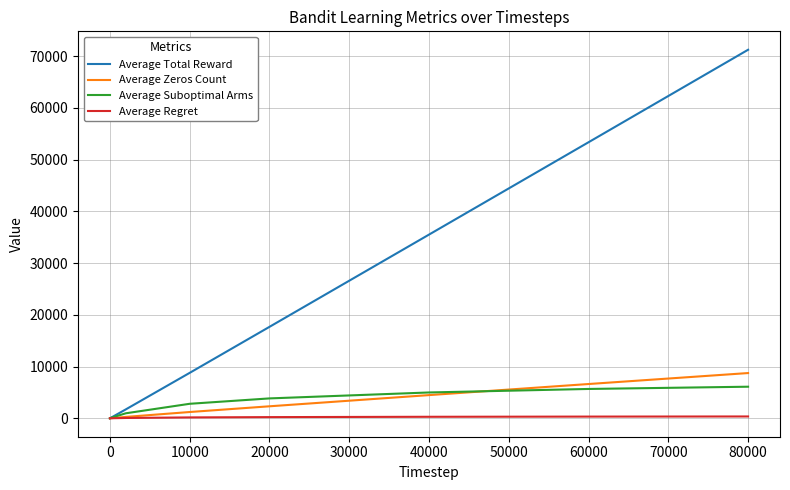

Which series has the largest total across all categories?

Average Total Reward